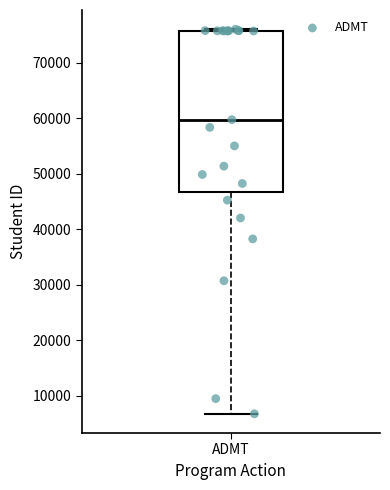

Transcribe this box plot: give where the median line is, the range the box spans, and where the two whiskers end, as read against the y-axis. The values are not printed on the chart, so give them approximately, as read against the axis.

median 60000, box 47000 to 76000, whiskers 7000 to 76000